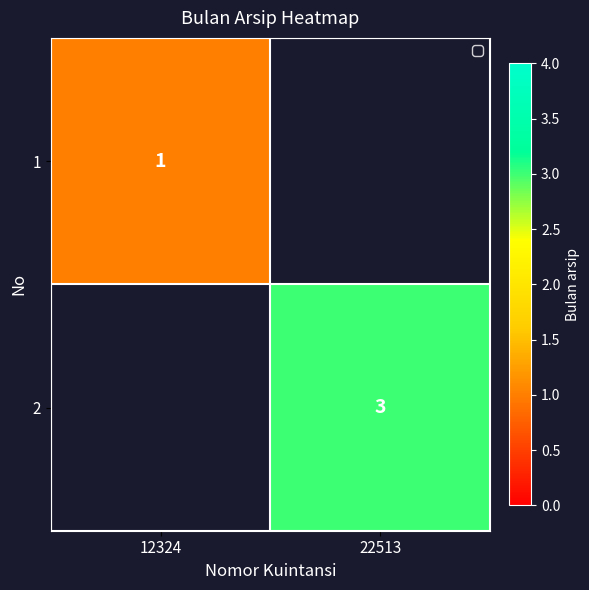

Is it true that 2 equals 4 at 22513?

False